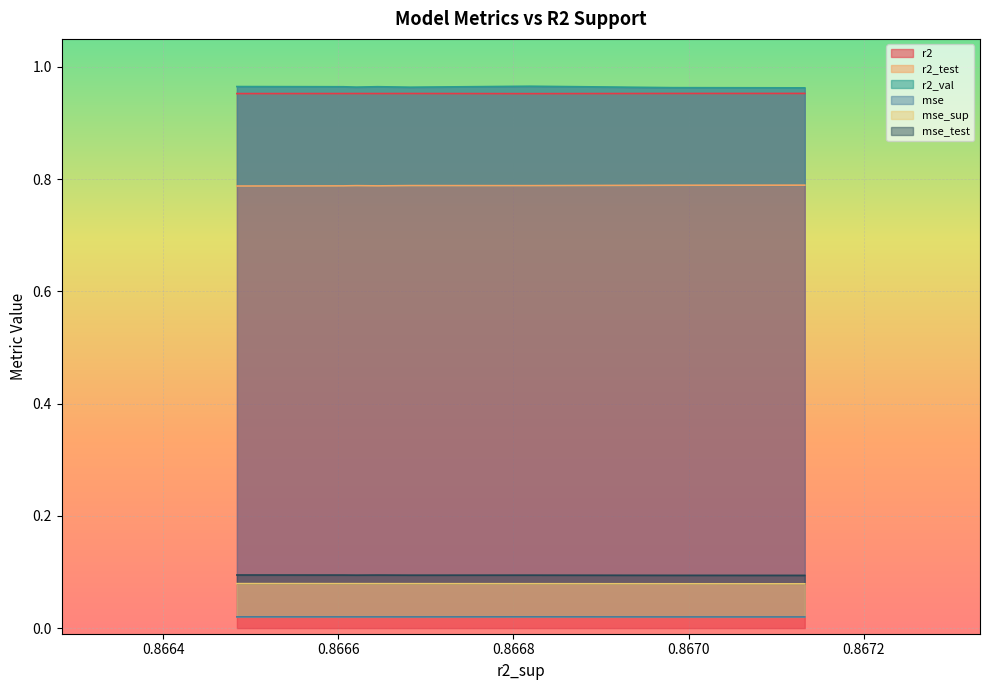

True or false: r2_val and mse_sup intersect in this chart.

False